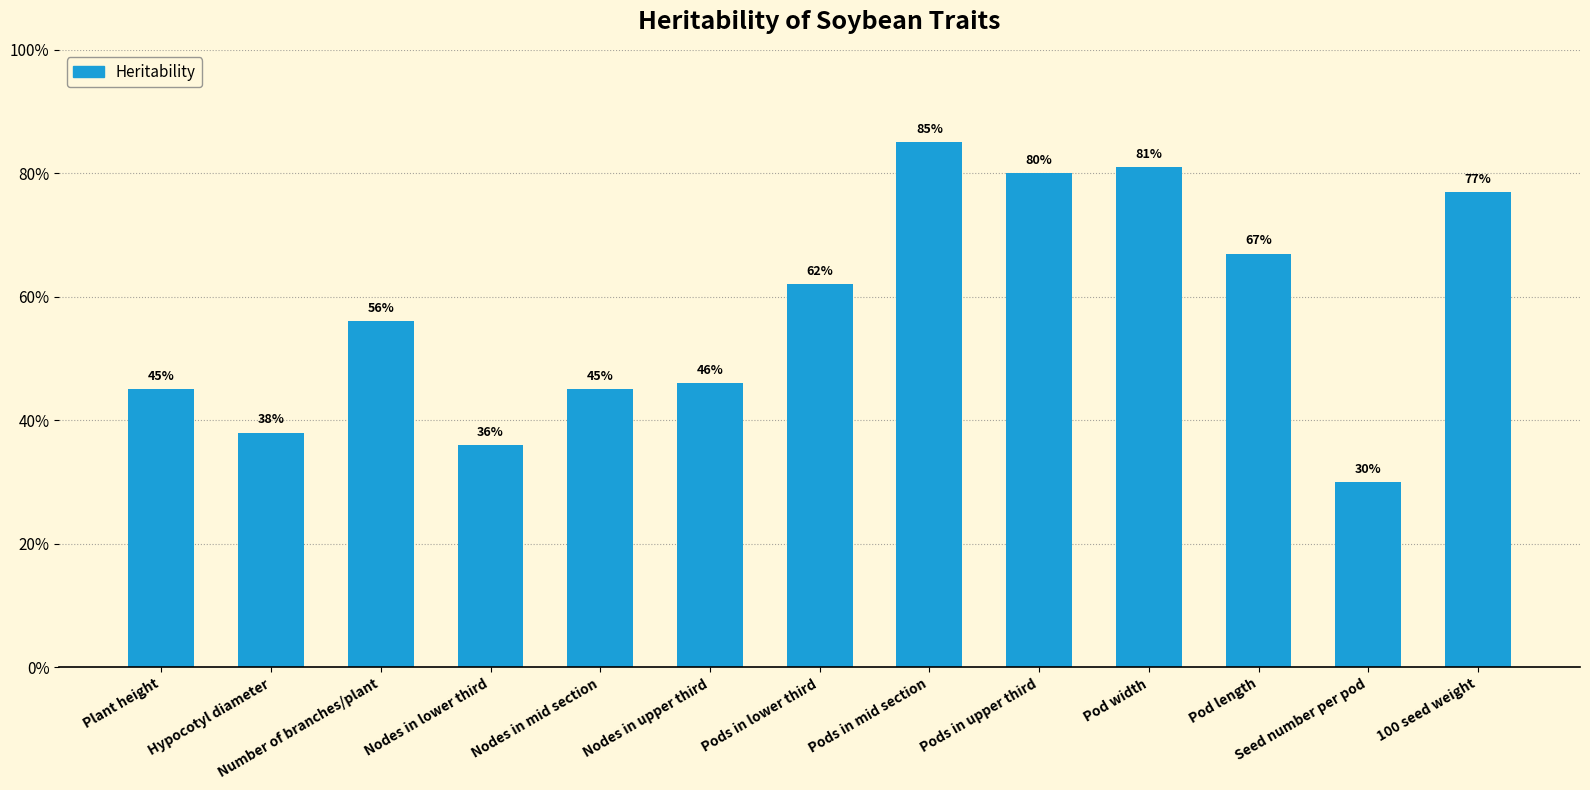

The value at Number of branches/plant is 22. True or false?

False